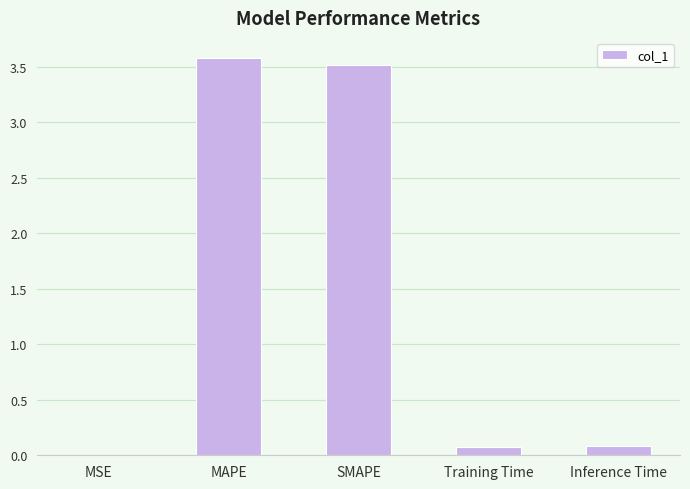

What is the sum of the values at SMAPE and MAPE?

7.1